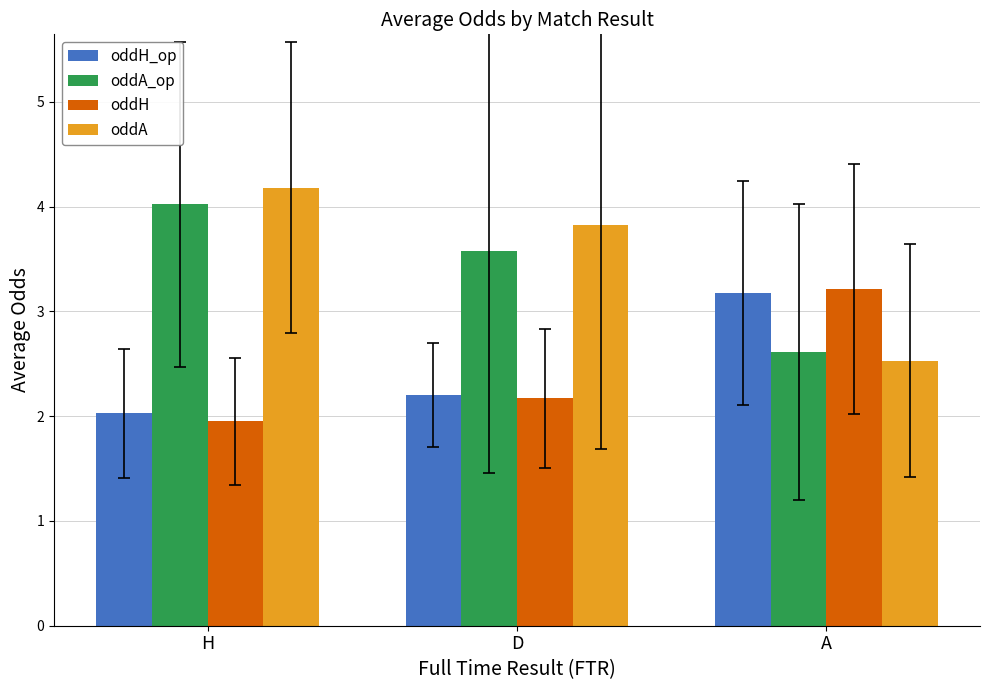

What is the maximum value shown in the chart?

4.2